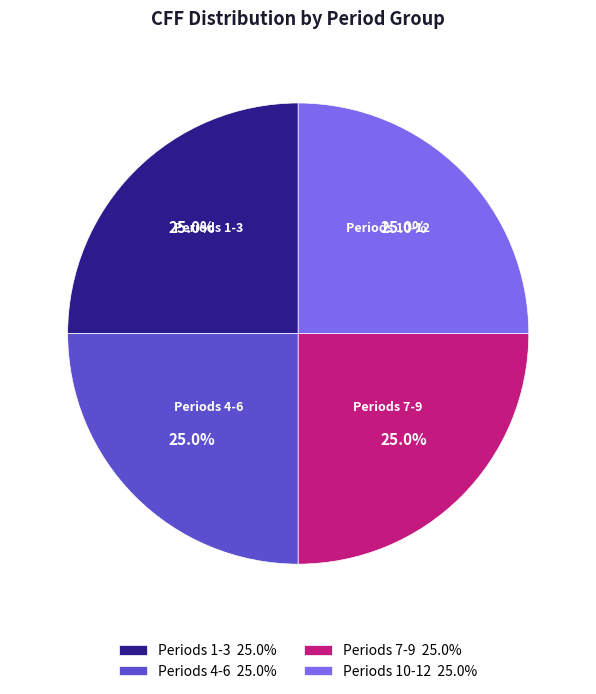

Count the number of slices in the pie.

4